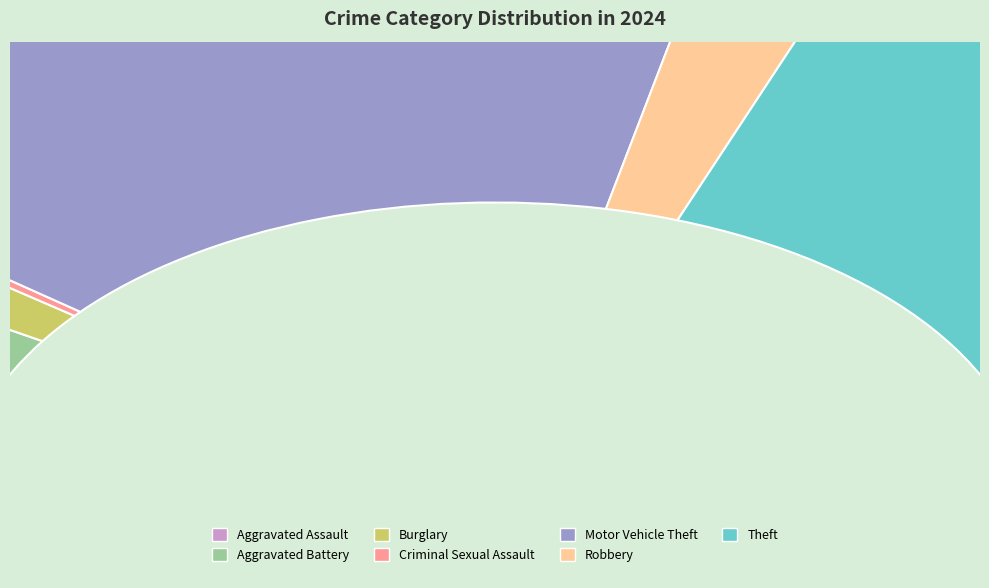

To the nearest percent, what is the combined percentage of Burglary and Robbery?

8%